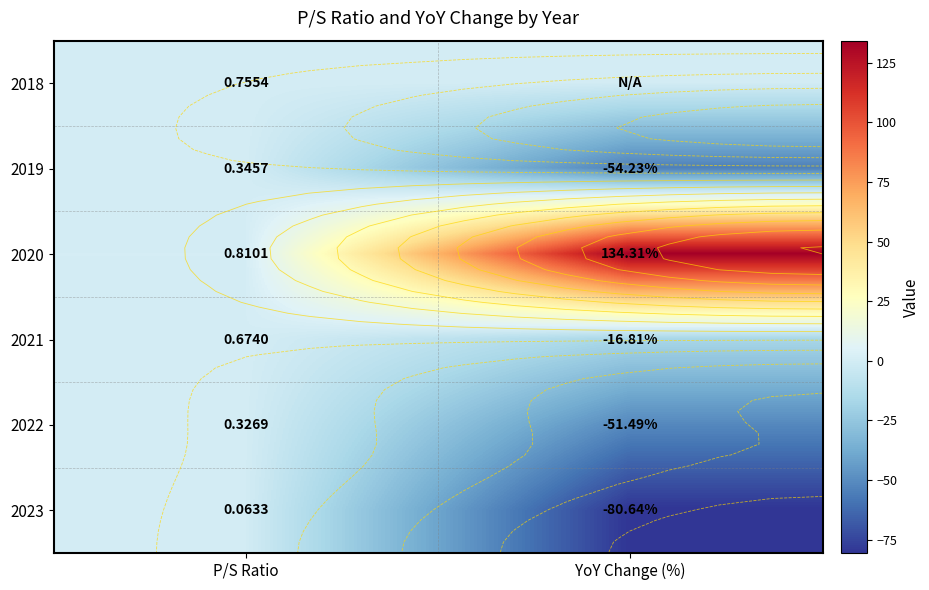

The value of 2022 at YoY Change (%) is -51.5. True or false?

True